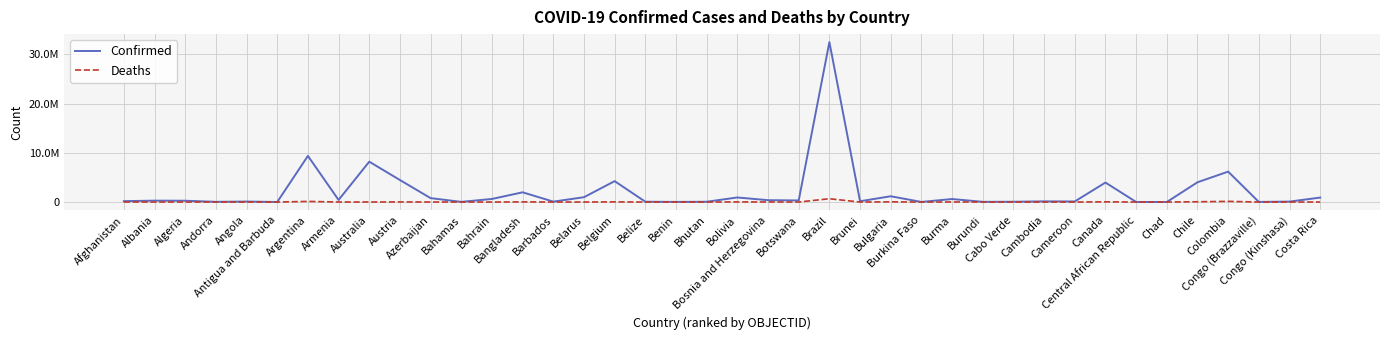

Where is the first local minimum for Deaths?

Albania